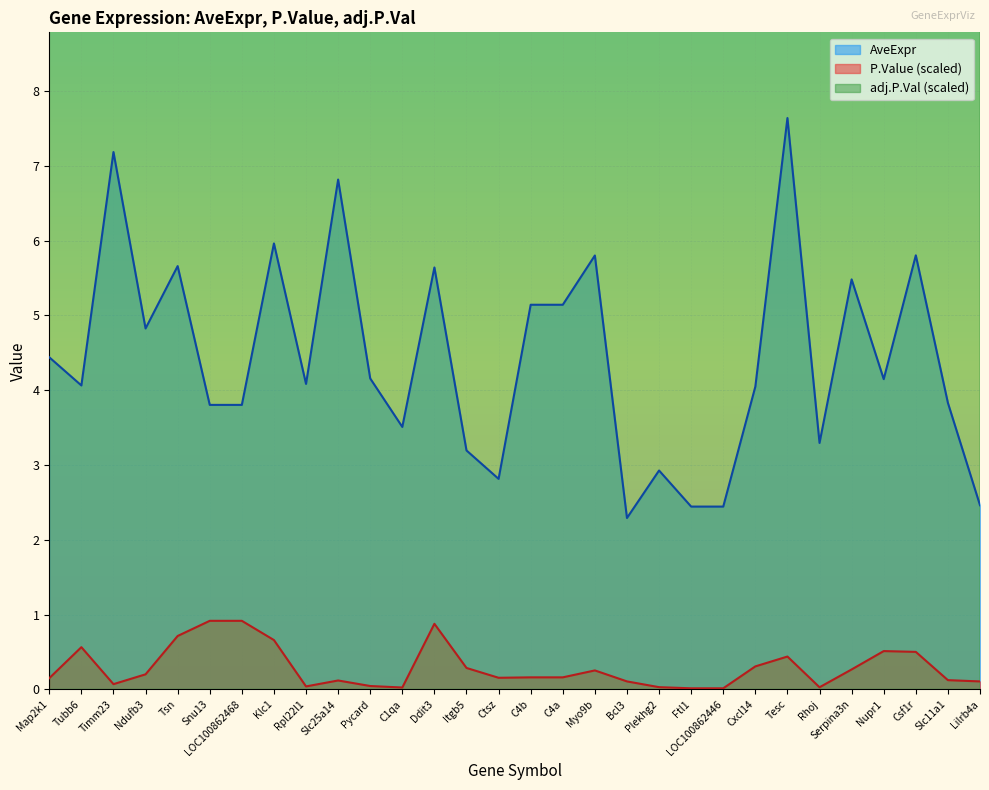

What is the value of the adj.P.Val point at the 22nd from the left?

14.6